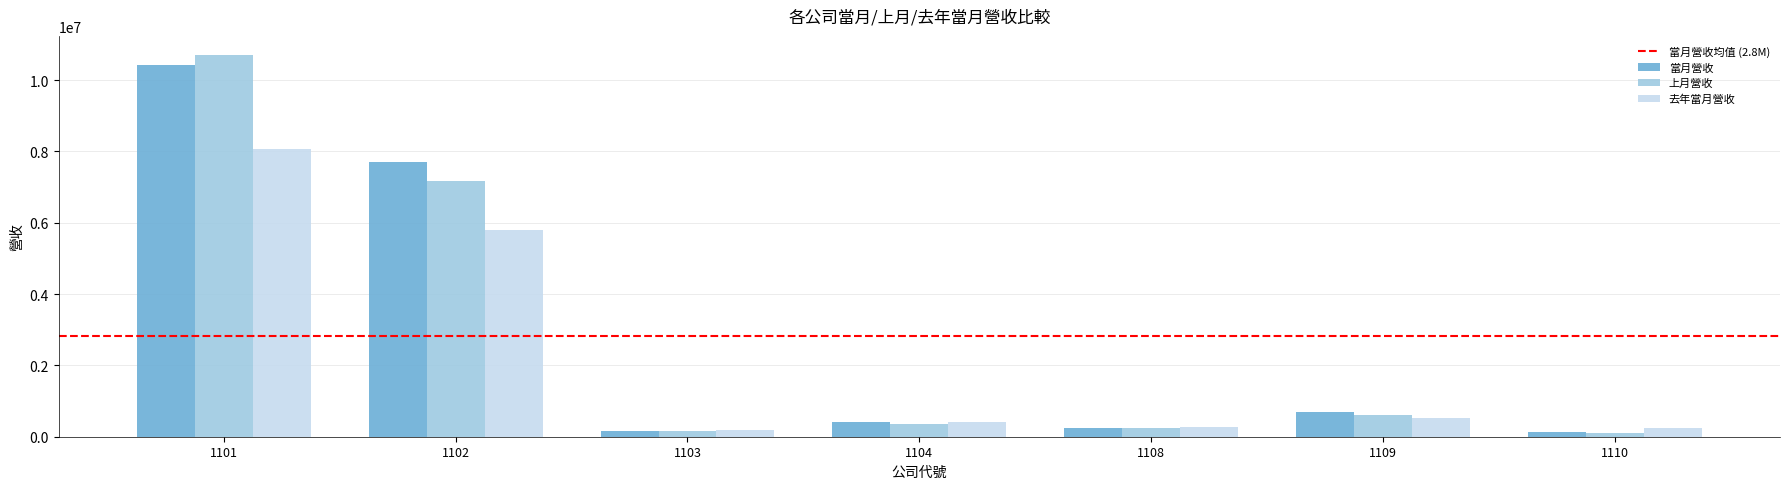

What is the total value across all series at 1102?

20690671